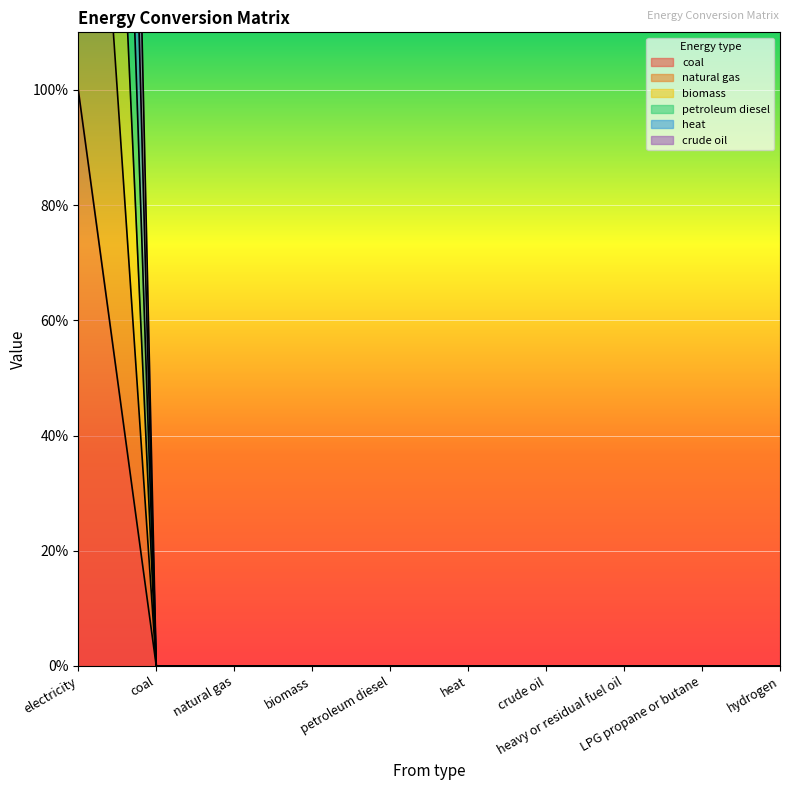

At how many categories does at least one series exceed 5?

1